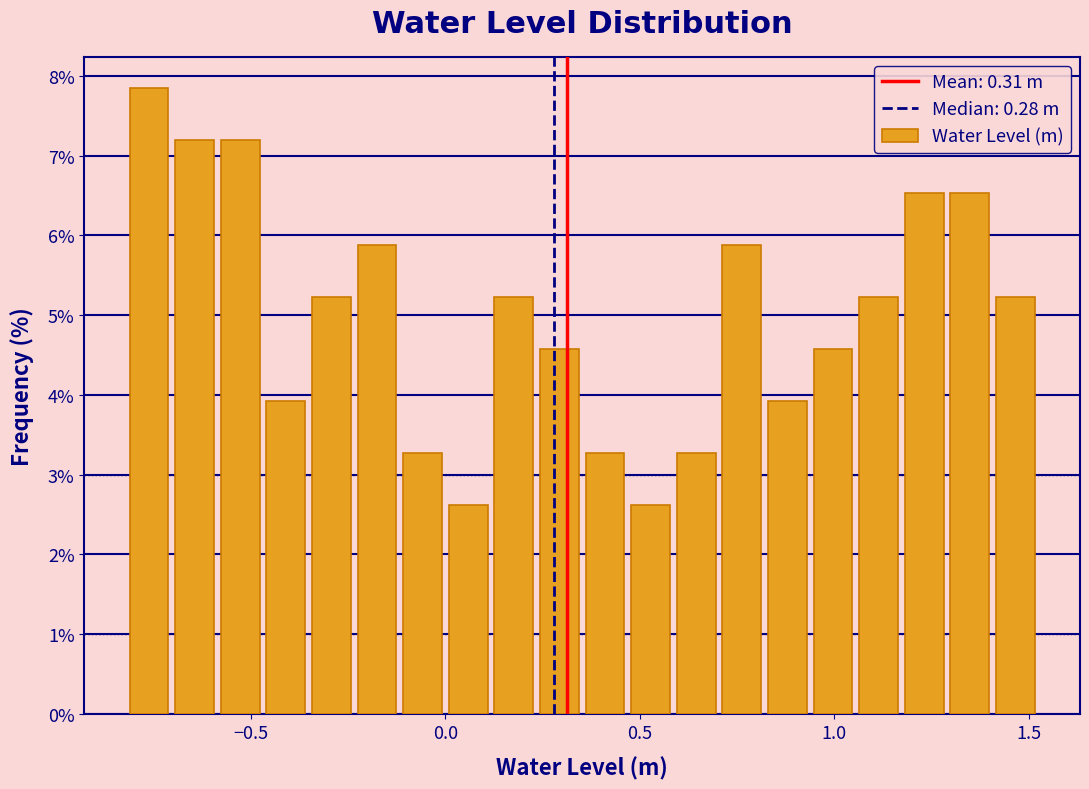

Read against the x-axis, roughly where is the centre of the tallest bar?

-0.75